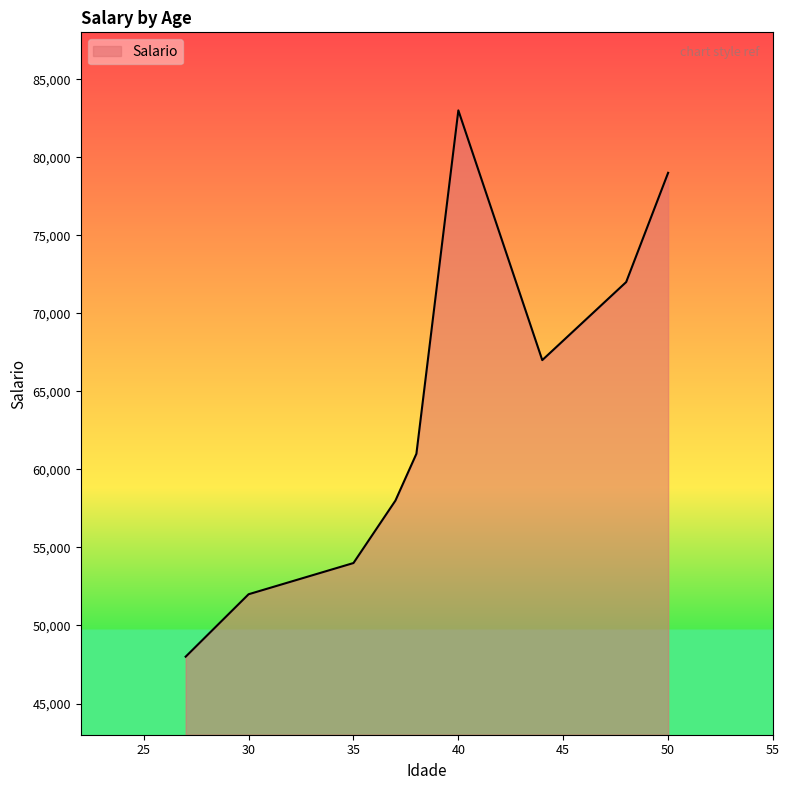

What is the smallest value displayed?

48000